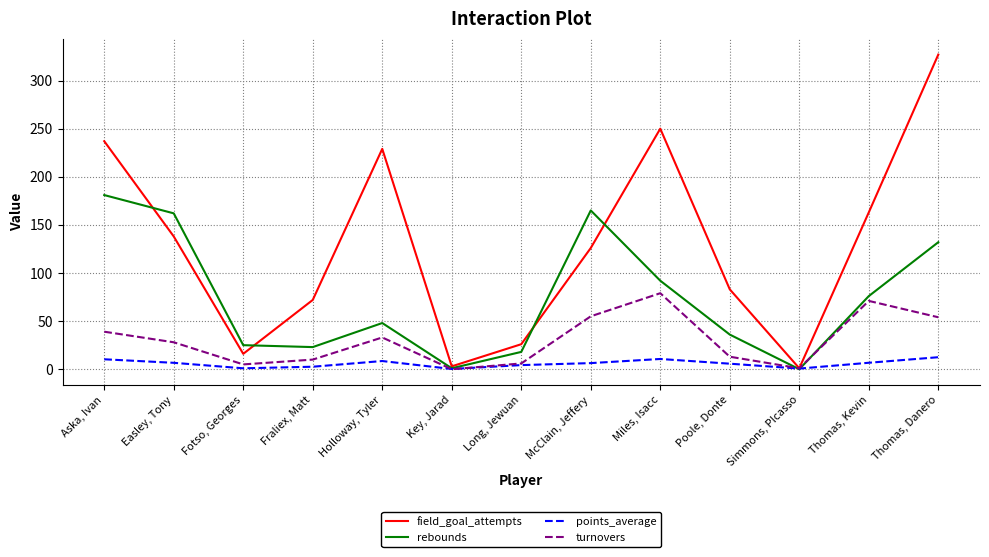

Rank the series at Poole, Donte from highest to lowest value.

field_goal_attempts, rebounds, turnovers, points_average